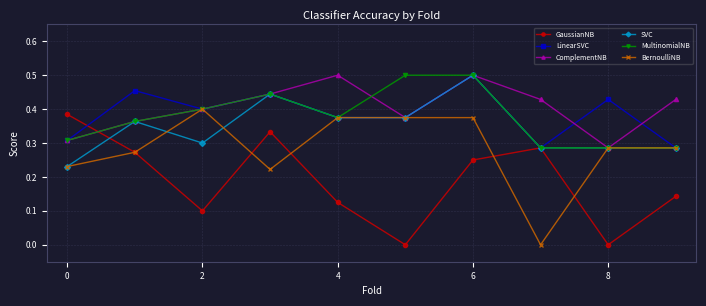

In GaussianNB, how many points are lower than both neighbors (excluding endpoints)?

3